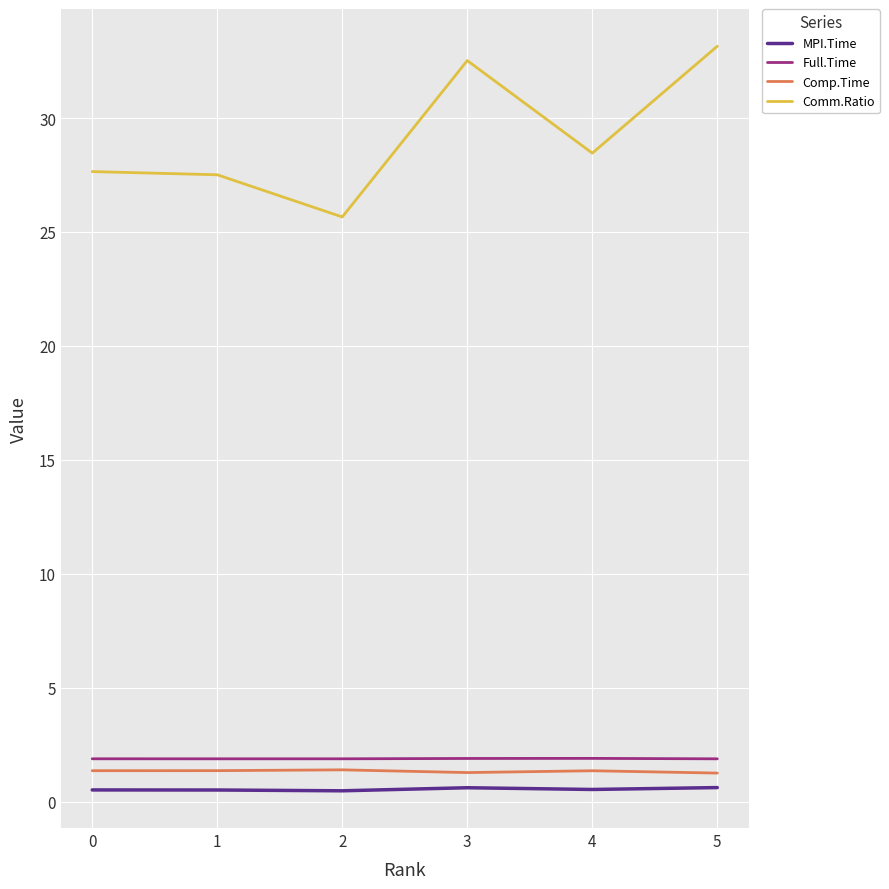

Is the value of Comp.Time at 3 greater than the value of MPI.Time at 4?

Yes